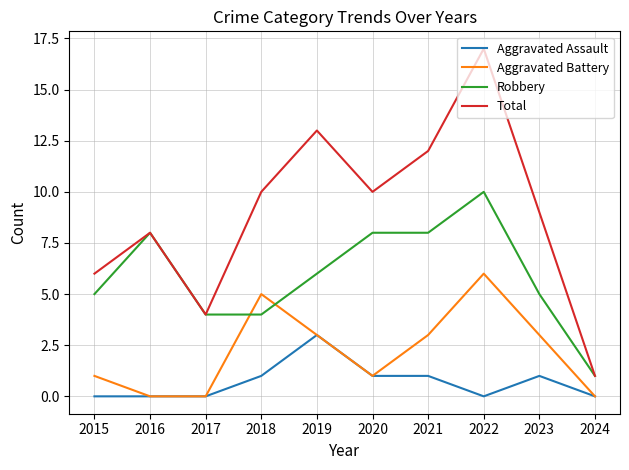

True or false: Total has a value of 13 at 2019.

True